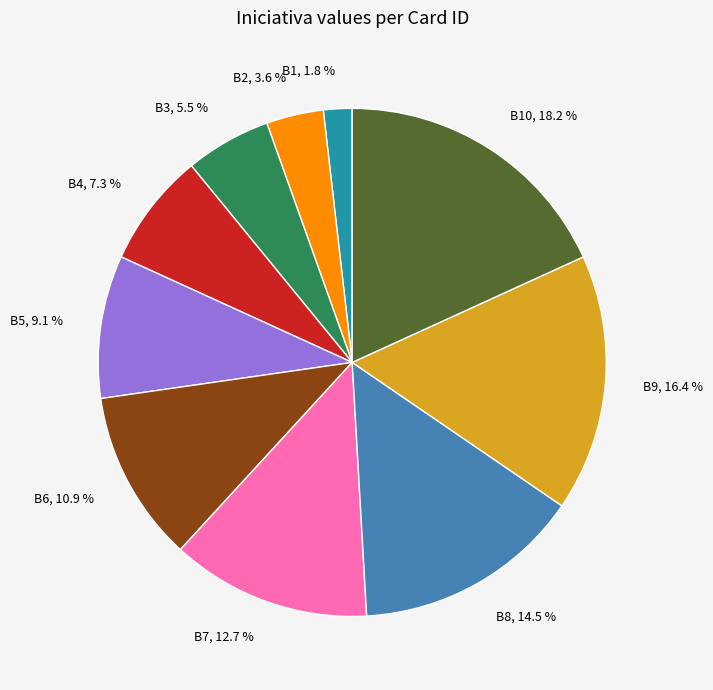

The B6 slice represents 20% of the pie. True or false?

False